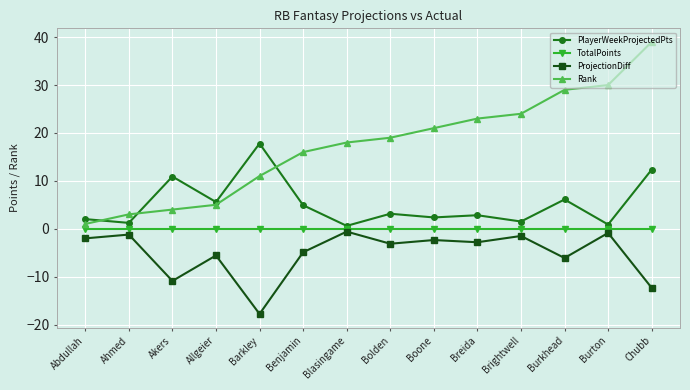

What is the label of the 10th point from the right?

Barkley